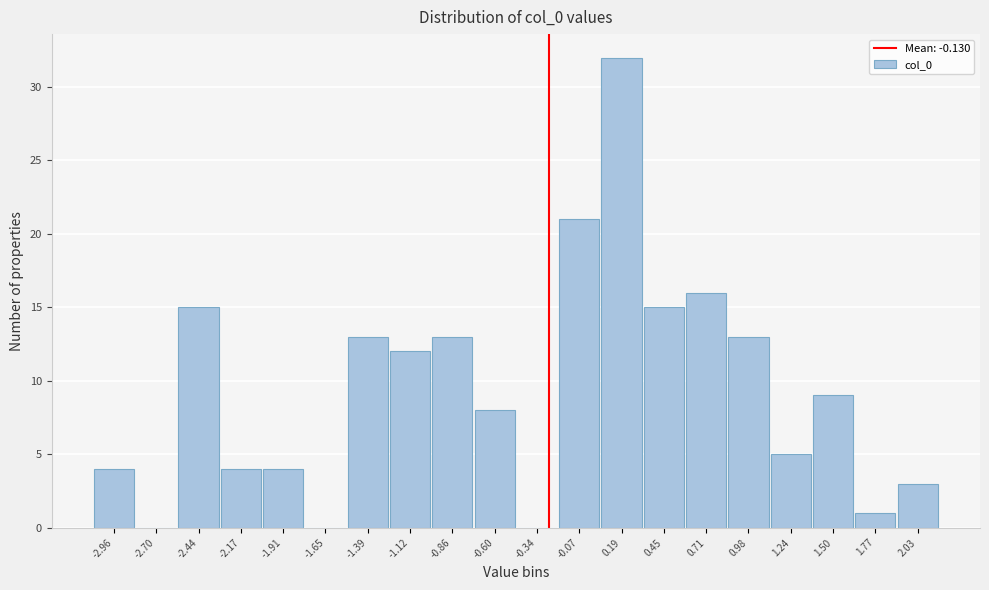

Reading left to right, what are all the values shown in this chart?

-2.96=4	-2.70=0	-2.44=15	-2.17=4	-1.91=4	-1.65=0	-1.39=13	-1.12=12	-0.86=13	-0.60=8	-0.34=0	-0.07=21	0.19=32	0.45=15	0.71=16	0.98=13	1.24=5	1.50=9	1.77=1	2.03=3